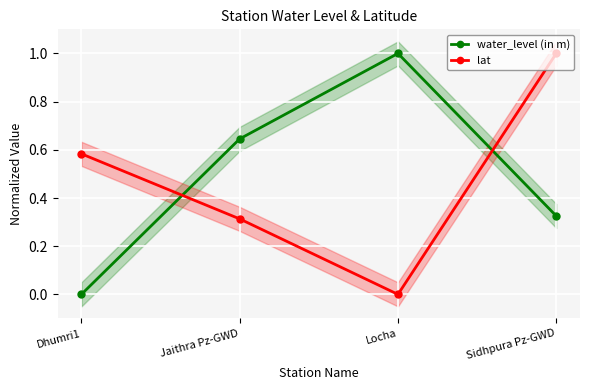

What is the total value across all series at Dhumri1?

0.6